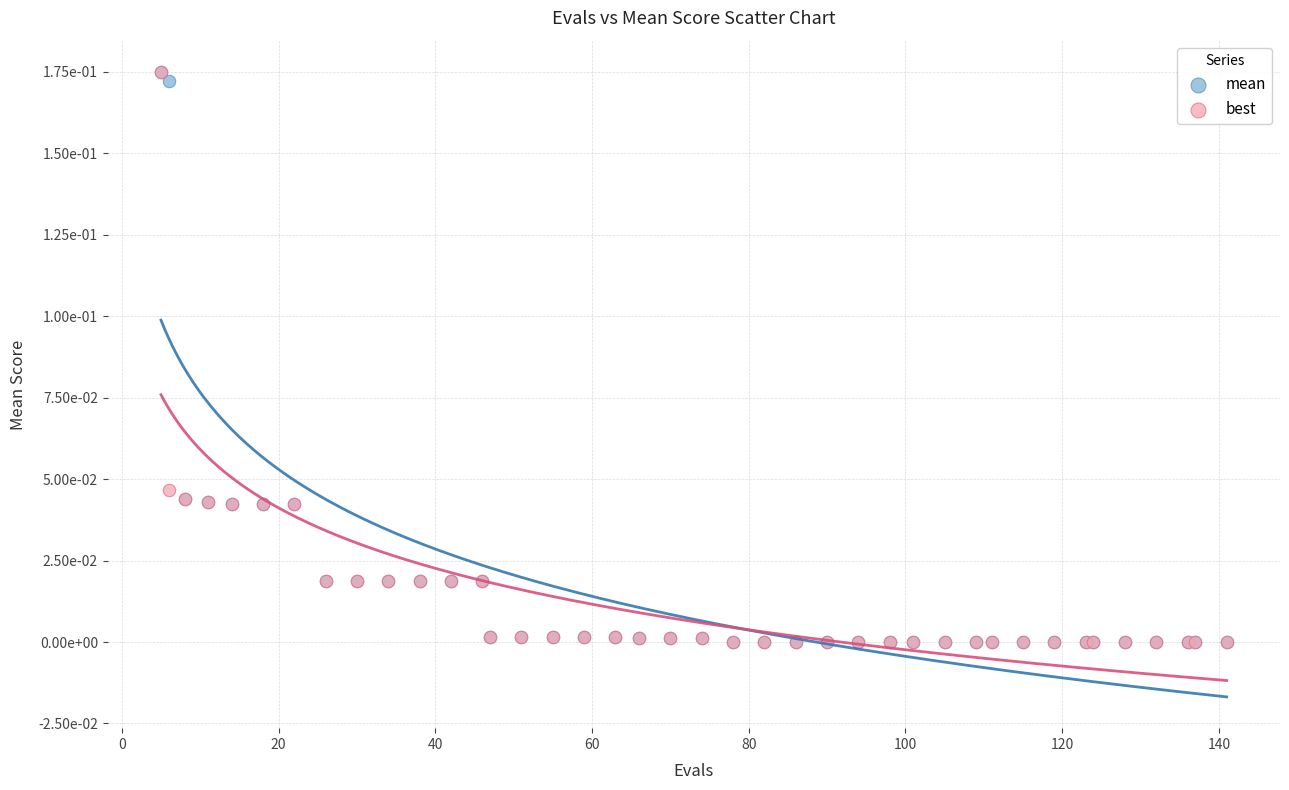

What are all the series names shown in the legend?

mean, best